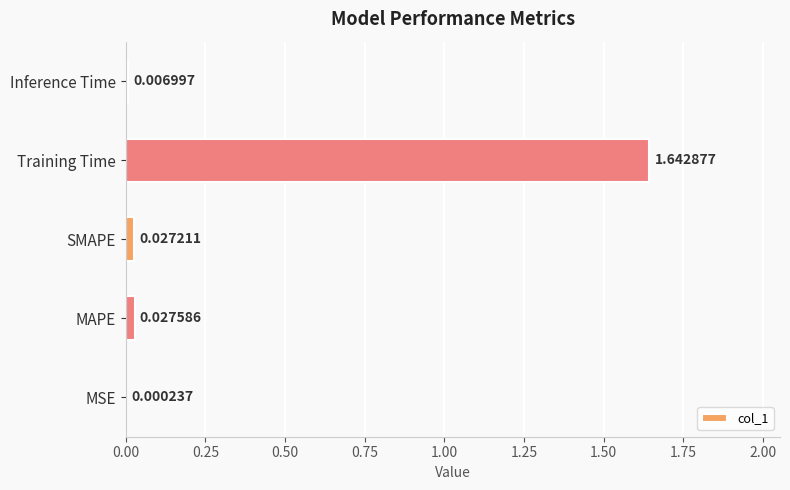

At which label is the value closest to 0?

MSE